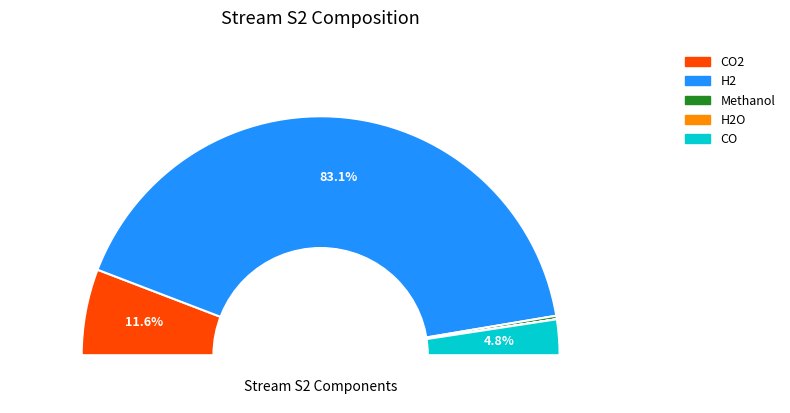

Which slice is the largest?

H2